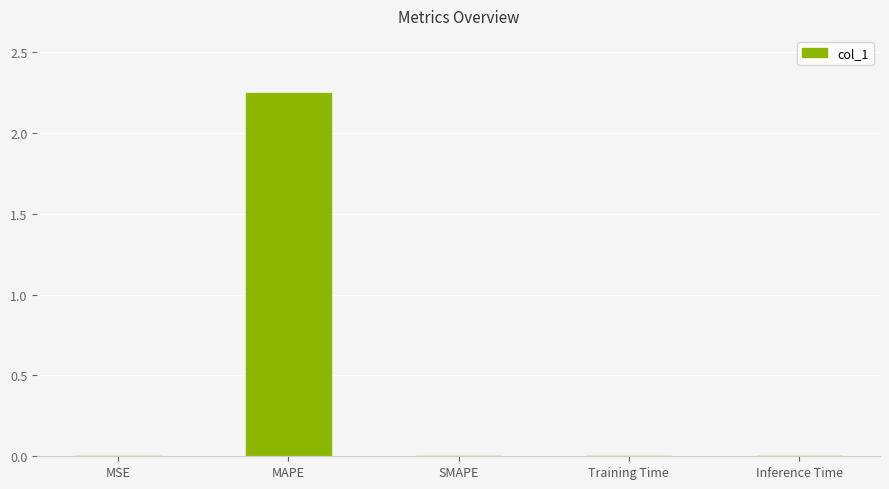

The chart shows a value of 1.5 at MAPE. True or false?

False